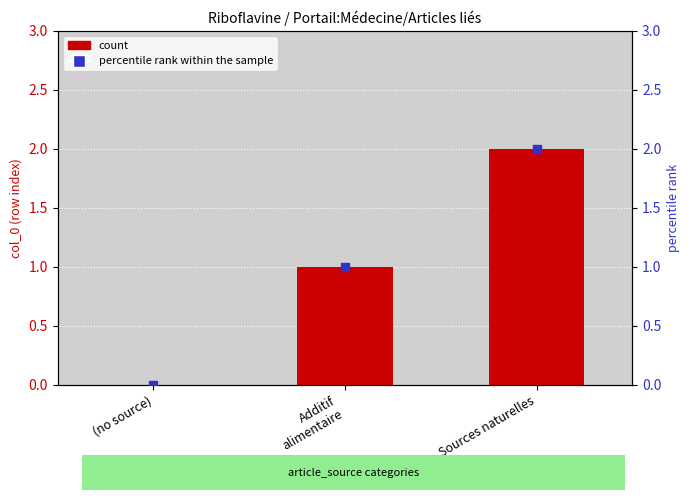

At which category is the sum across all series the highest?

Sources naturelles